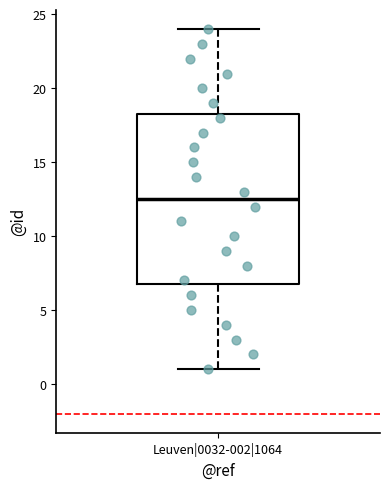

Where is the lower edge of the box for Leuven|0032-002|1064 on the y-axis? The values are not printed on the chart, so give them approximately, as read against the axis.

7.0